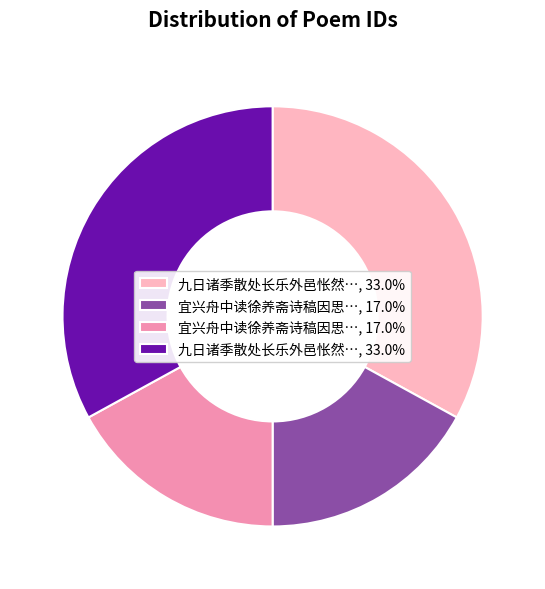

Is there any slice that represents more than half of the pie?

No